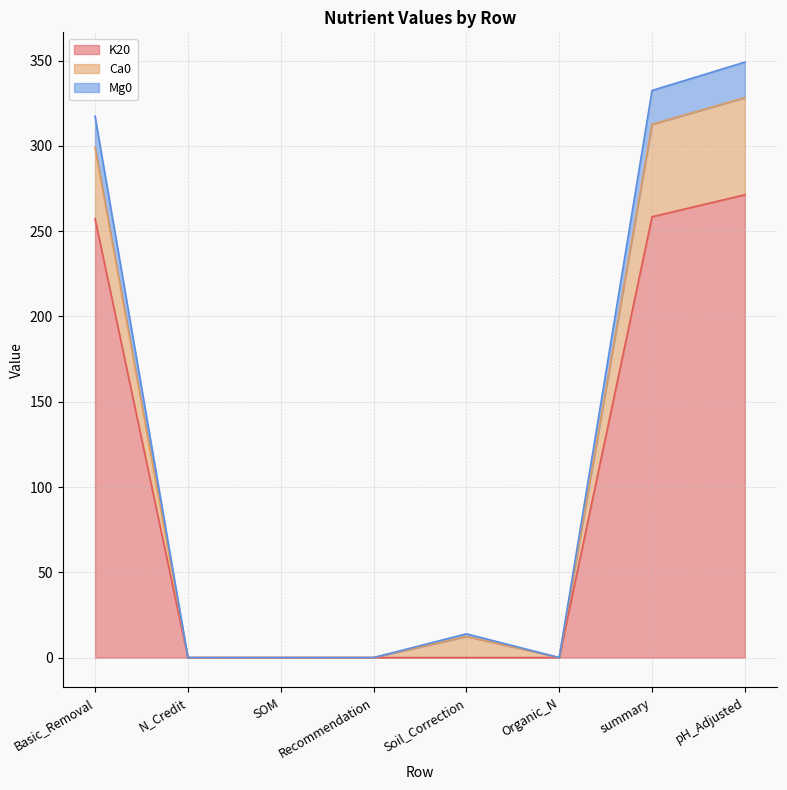

What is the difference between the K20 values at SOM and Basic_Removal?

257.3